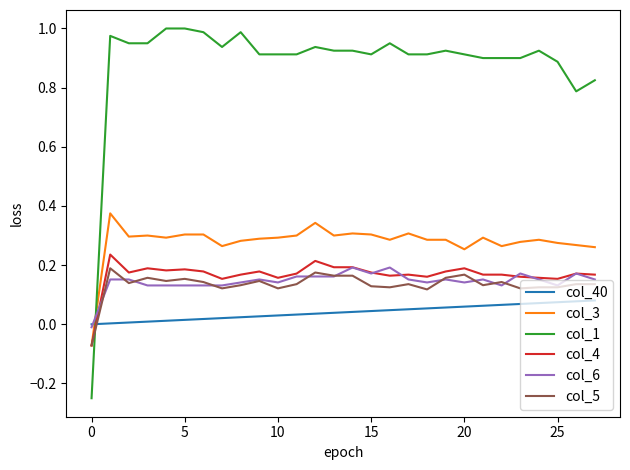

Which series has the widest spread of values?

col_1